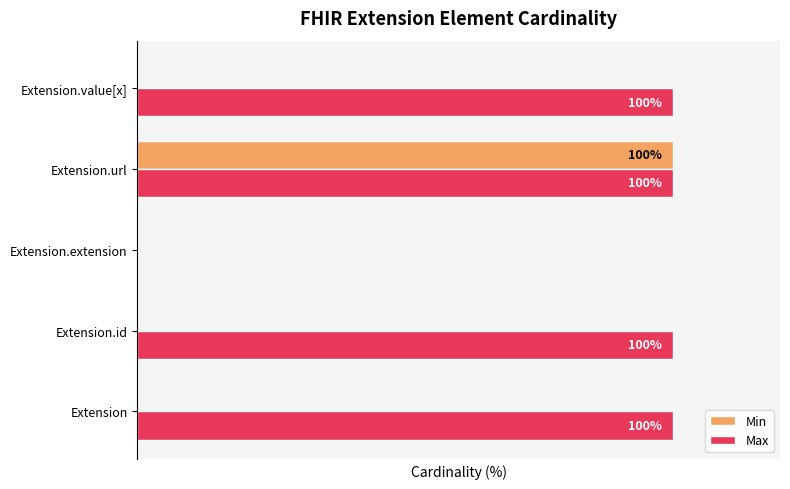

Which category has the highest value in the Min series?

Extension.url